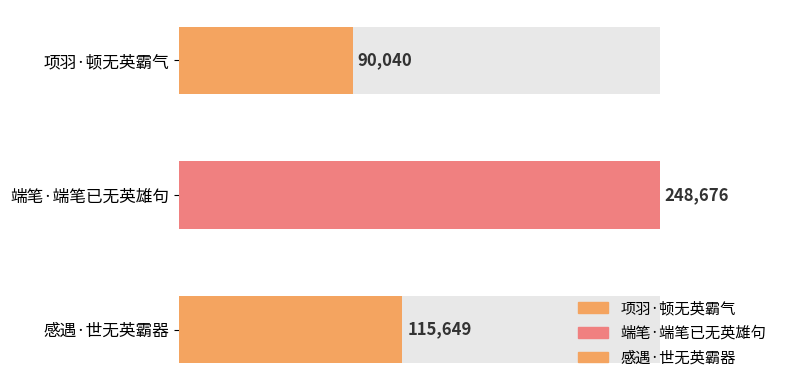

What position from the right is 感遇·世无英霸器?

1